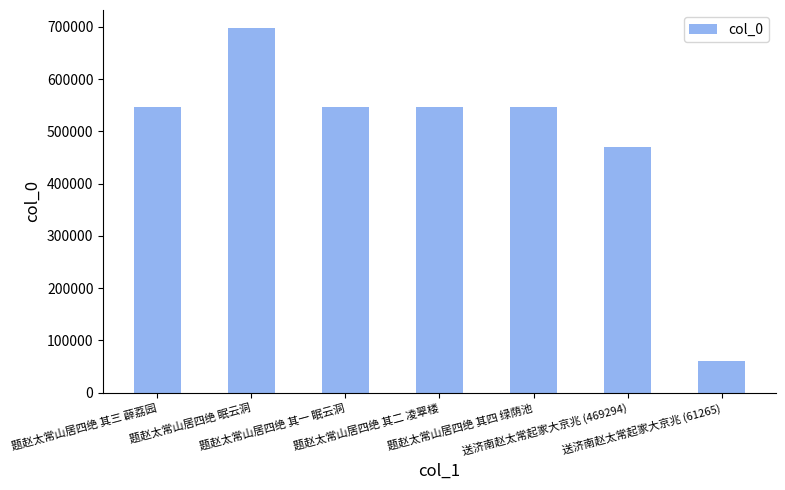

How many data points are less than 546897?

3